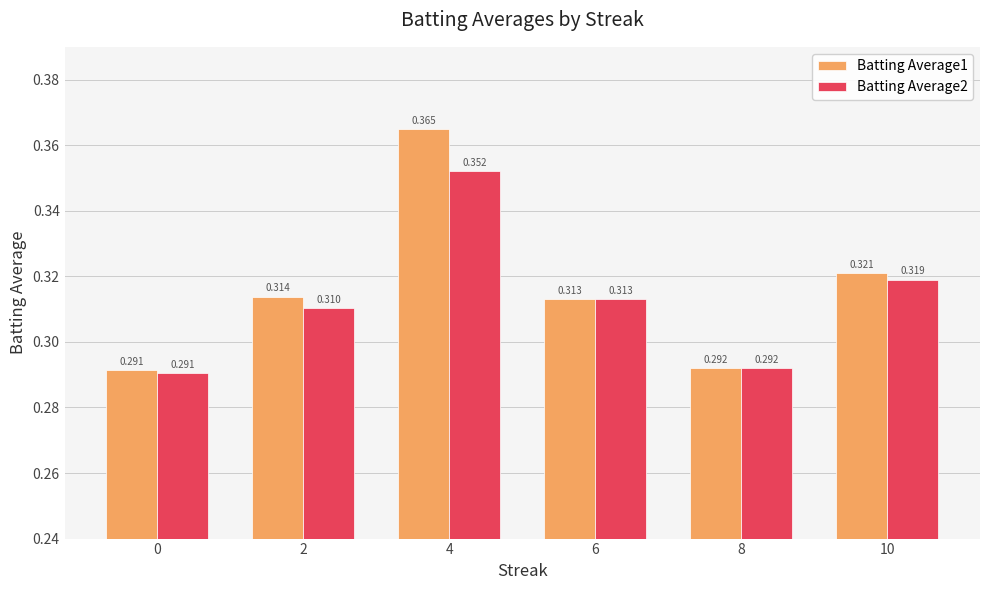

Between 2 and 10, which series saw the biggest shift?

Batting Average2